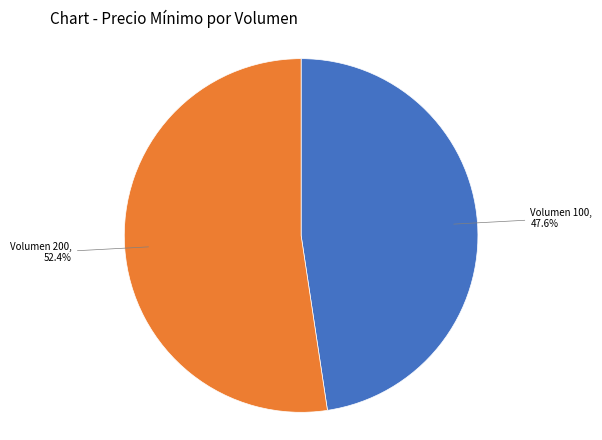

Is there a majority slice in this chart?

Yes